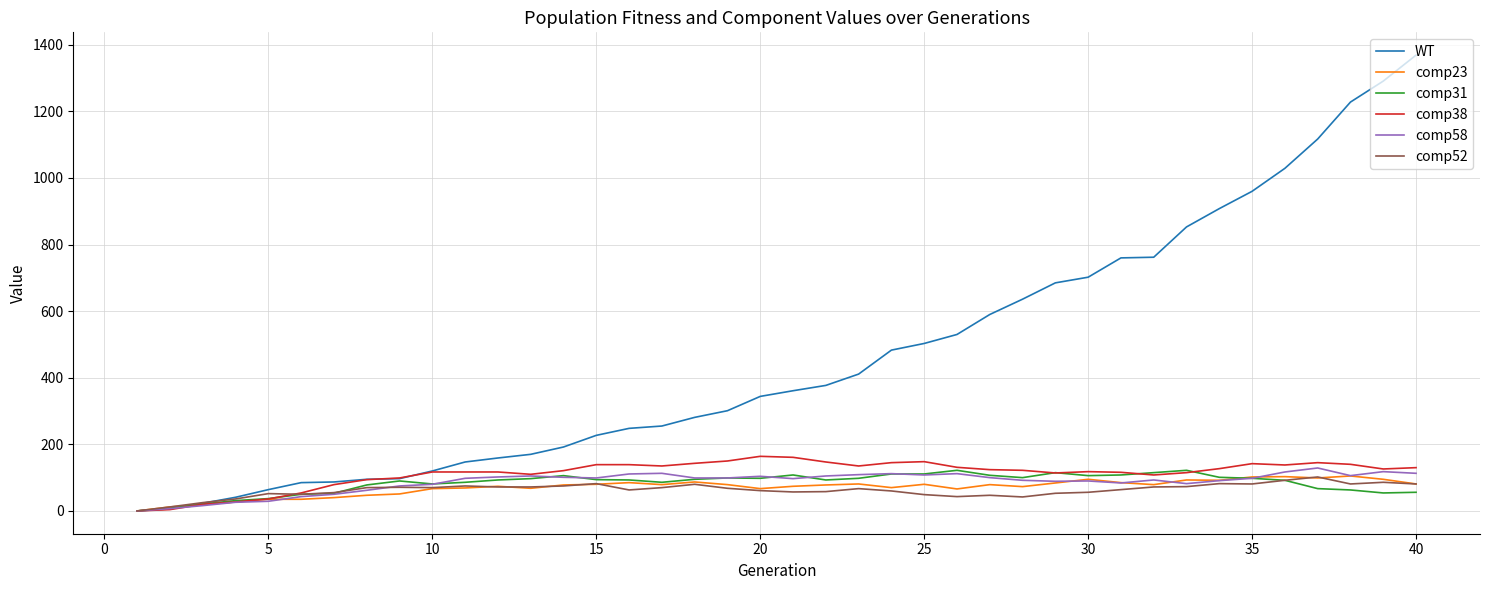

Which series has the largest range (max minus min)?

WT